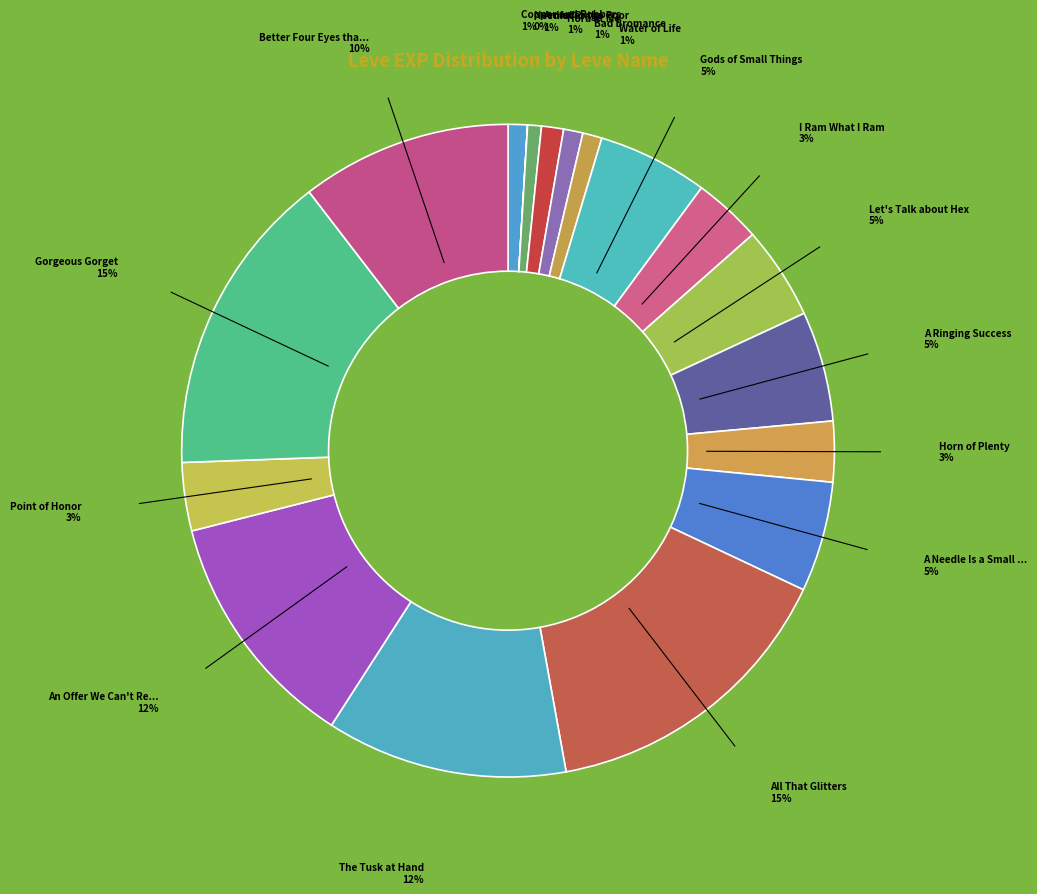

To the nearest percent, what portion does Gorgeous Gorget represent?

15%